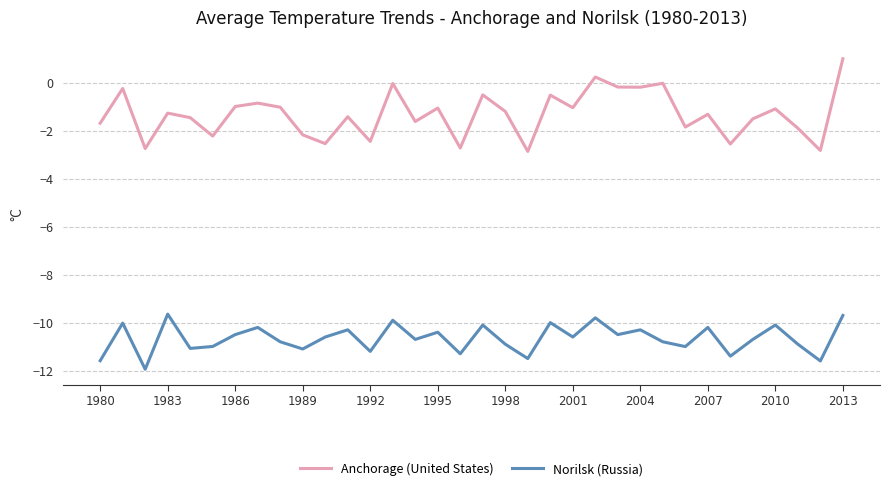

What is the smallest value displayed?

-11.9